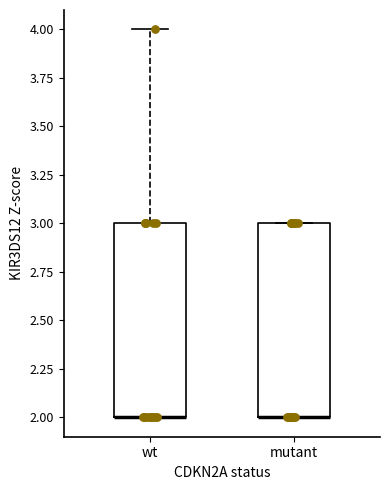

Where is the upper edge of the box for wt on the y-axis? The values are not printed on the chart, so give them approximately, as read against the axis.

3